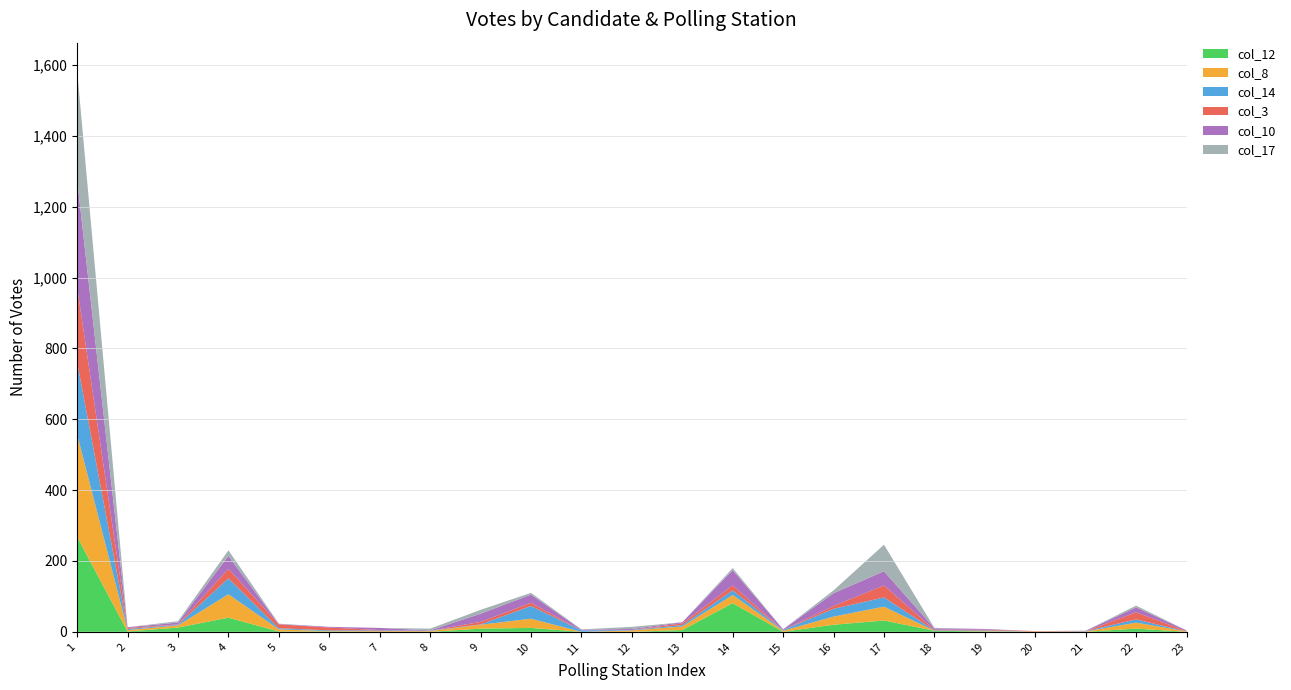

Reading left to right, list all the values displayed in this chart.

col_12: 1=268	2=1	3=12	4=40	5=1	6=1	7=0	8=0	9=9	10=11	11=0	12=0	13=5	14=81	15=0	16=20	17=32	18=3	19=1	20=0	21=0	22=9	23=0
col_8: 1=289	2=4	3=6	4=66	5=6	6=1	7=2	8=2	9=11	10=26	11=0	12=4	13=10	14=23	15=3	16=23	17=39	18=0	19=1	20=1	21=1	22=17	23=1
col_14: 1=204	2=3	3=2	4=45	5=3	6=2	7=2	8=1	9=1	10=36	11=4	12=1	13=4	14=13	15=2	16=22	17=26	18=1	19=2	20=0	21=1	22=9	23=0
col_3: 1=212	2=3	3=1	4=27	5=11	6=8	7=1	8=0	9=7	10=9	11=0	12=0	13=5	14=14	15=0	16=8	17=34	18=2	19=2	20=1	21=0	22=20	23=1
col_10: 1=302	2=2	3=5	4=36	5=1	6=2	7=6	8=1	9=23	10=23	11=2	12=3	13=3	14=43	15=2	16=36	17=40	18=4	19=2	20=0	21=1	22=14	23=2
col_17: 1=309	2=0	3=4	4=16	5=1	6=0	7=0	8=5	9=11	10=5	11=1	12=6	13=0	14=6	15=0	16=8	17=75	18=1	19=0	20=0	21=0	22=5	23=0